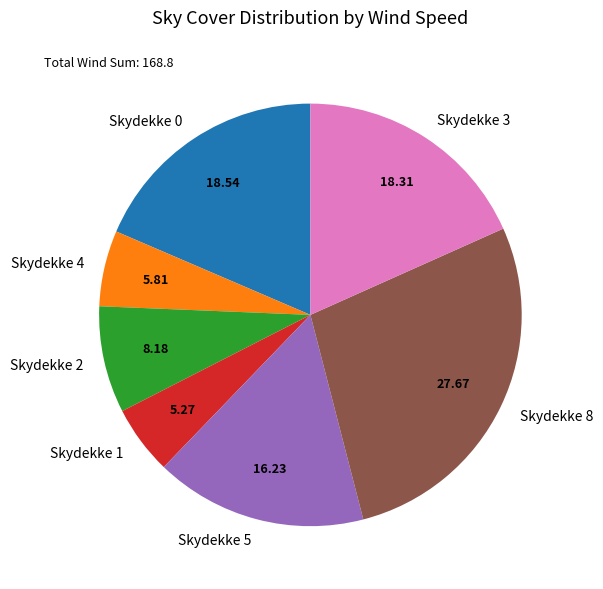

Does Skydekke 1 represent more than half of the total?

No